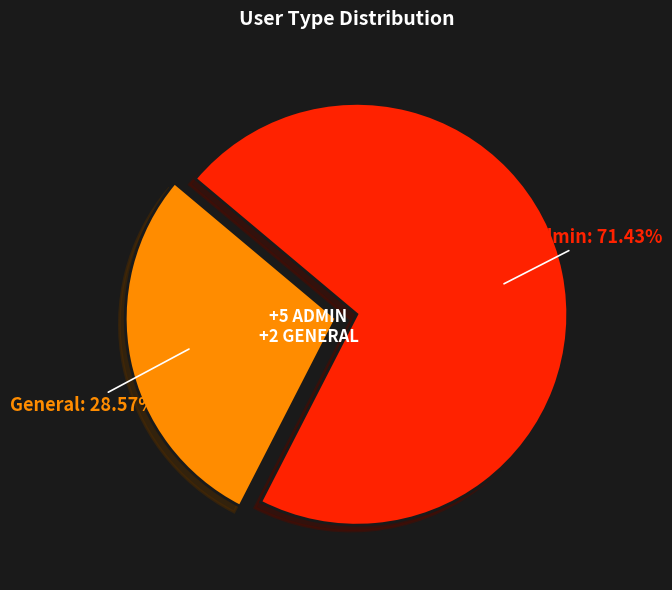

Count the number of slices in the pie.

2